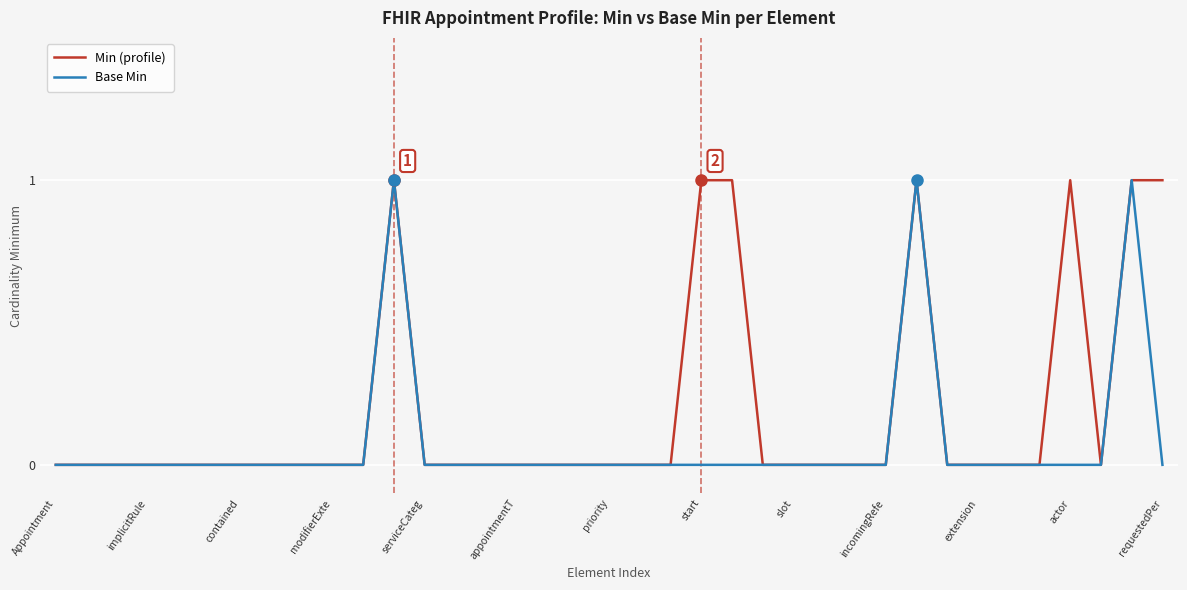

What is the greatest value displayed?

1